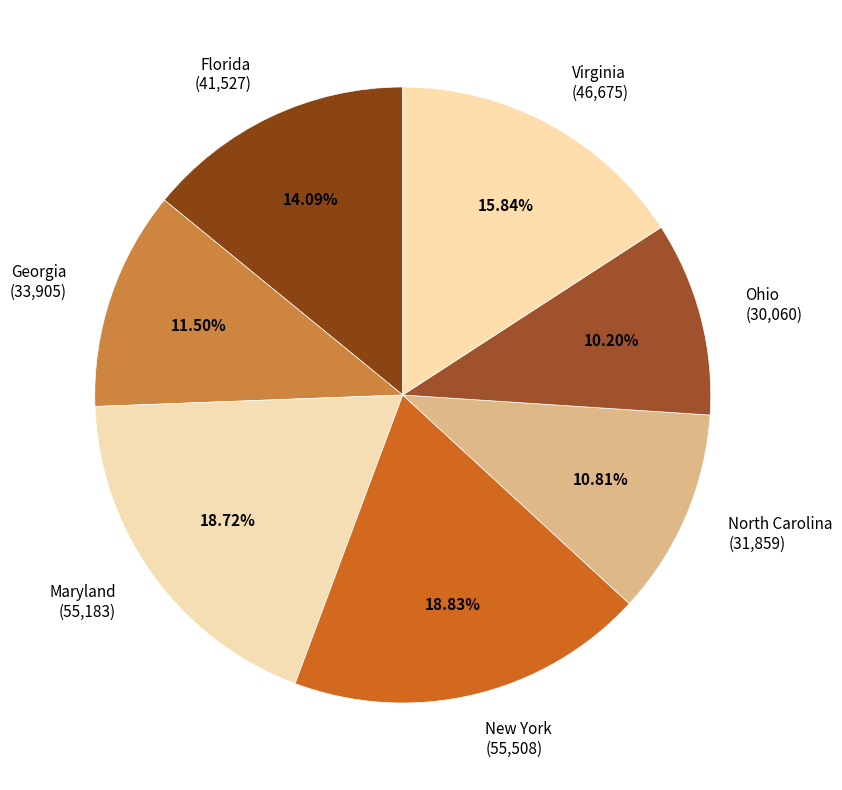

How many segments does this pie chart have?

7